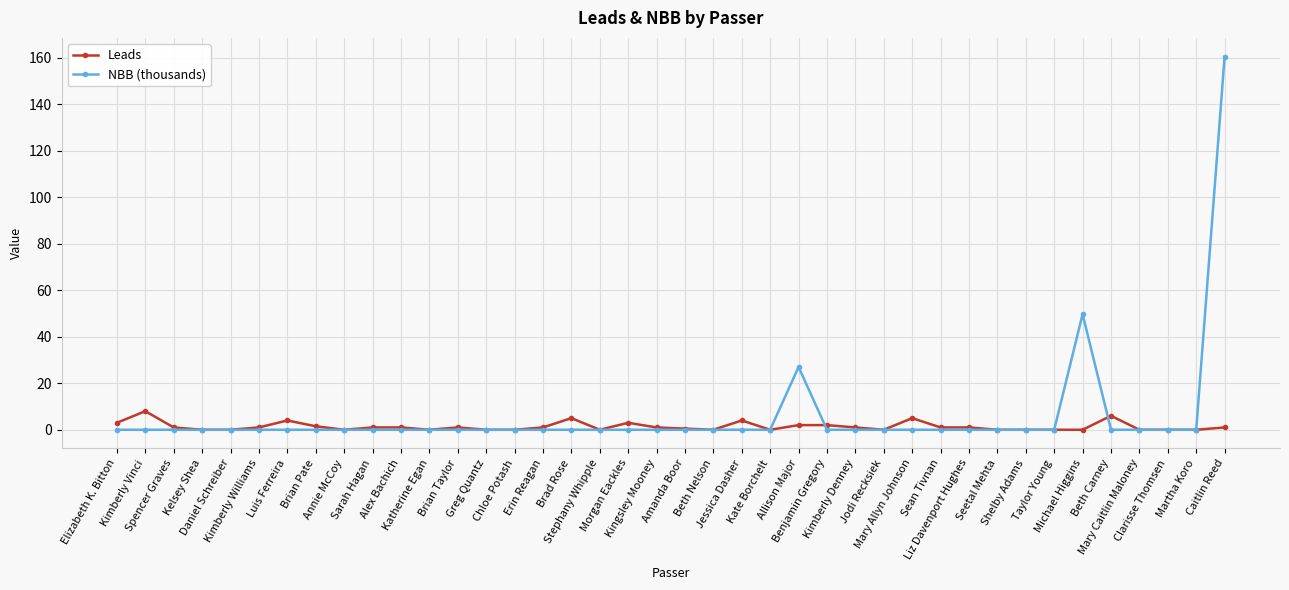

True or false: Leads has more than 1 interior local peaks.

True